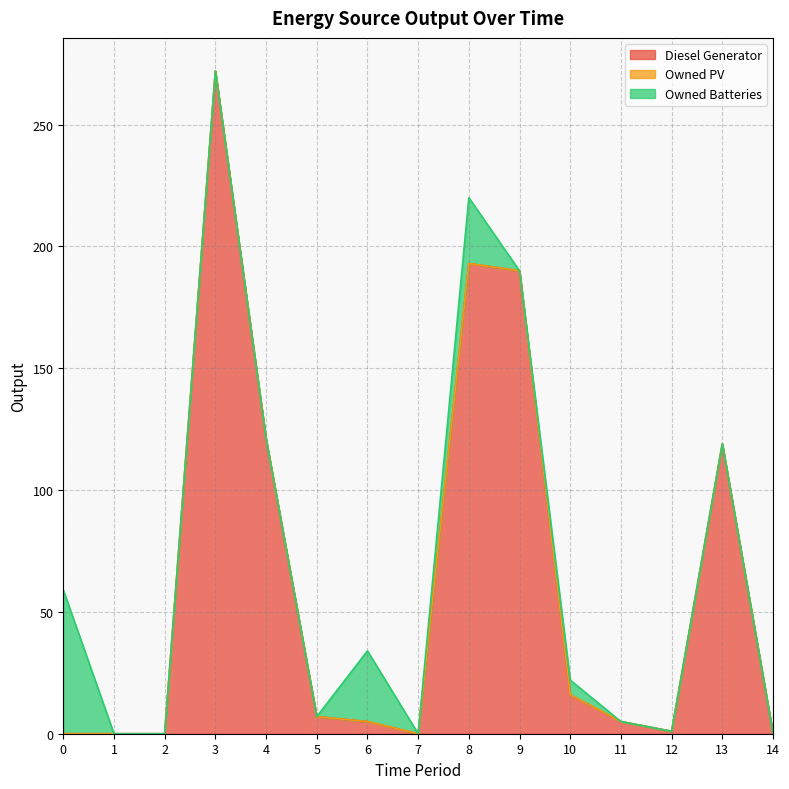

Which series has the widest spread of values?

Diesel Generator